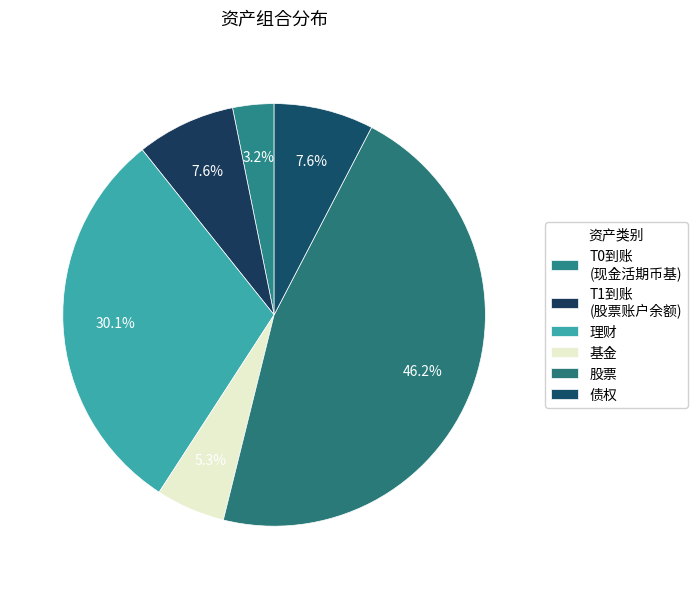

How many segments does this pie chart have?

6